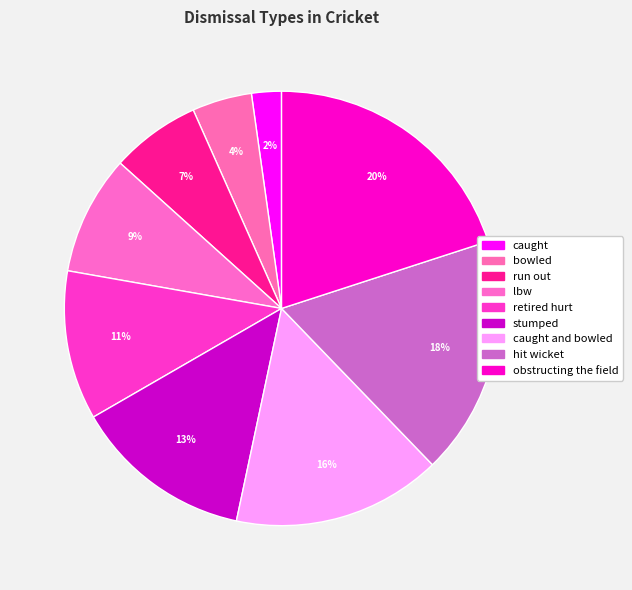

How many segments does this pie chart have?

9